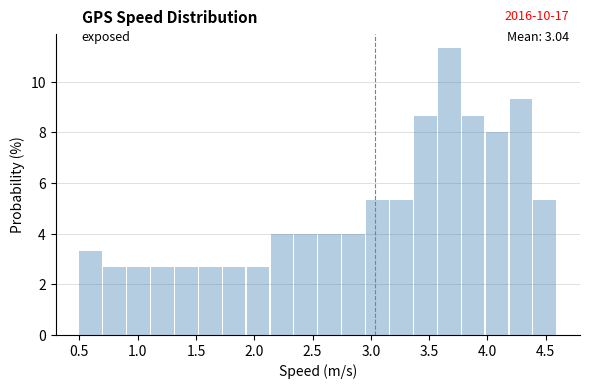

Which range on the x-axis has the tallest bar?

3.575 to 3.780